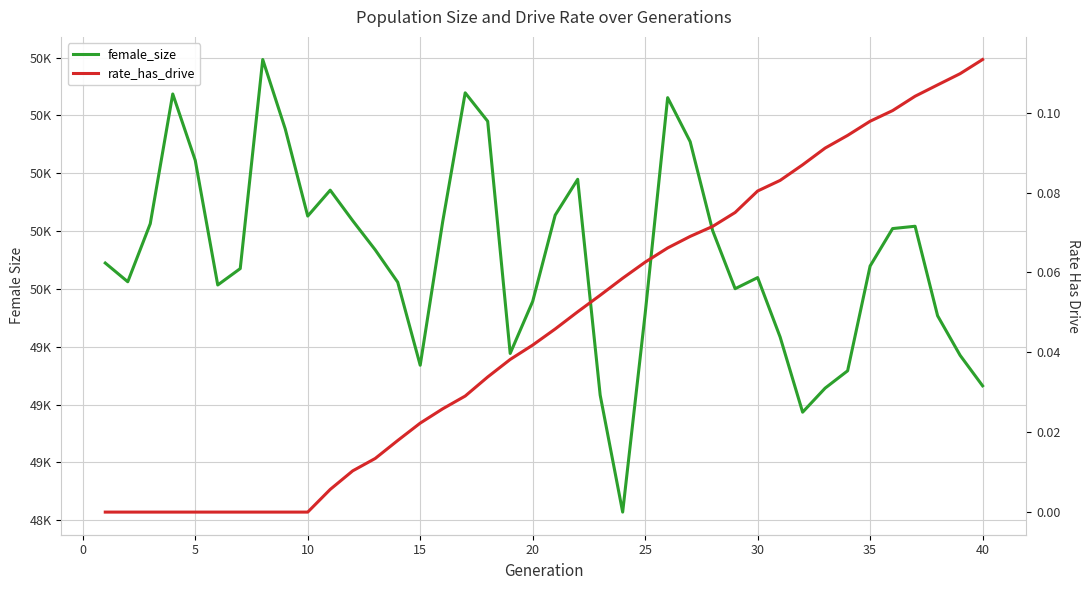

How many values in the female_size series are below 49612?

20